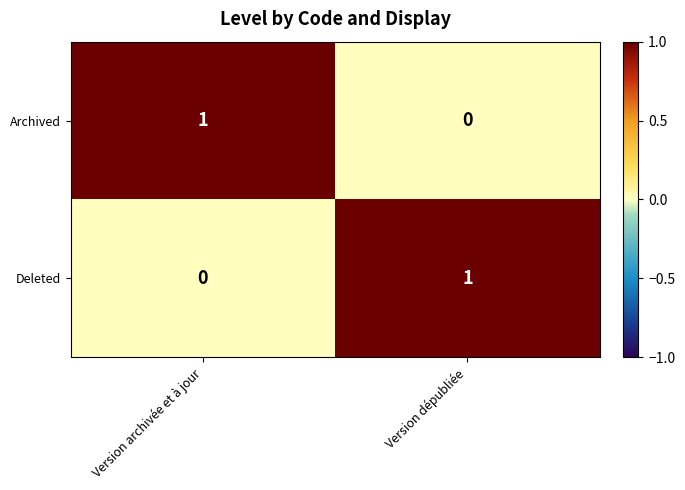

Where is Archived nearest to the value 0?

Version dépubliée